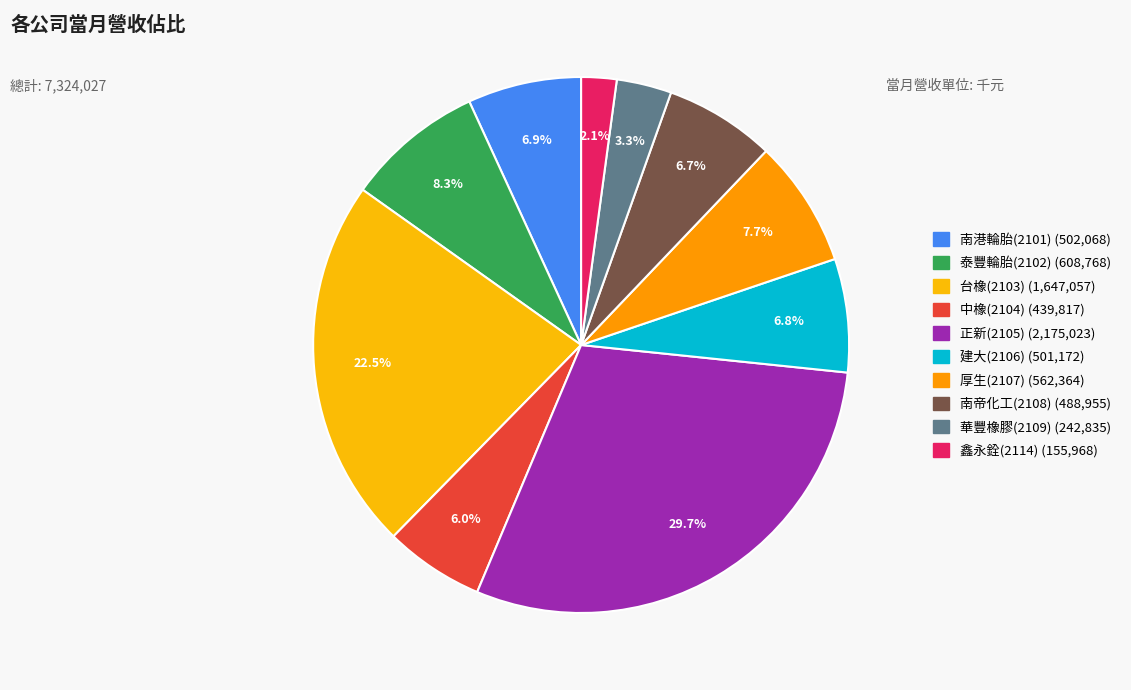

To the nearest percent, what percentage of the pie is 台橡(2103)?

22%